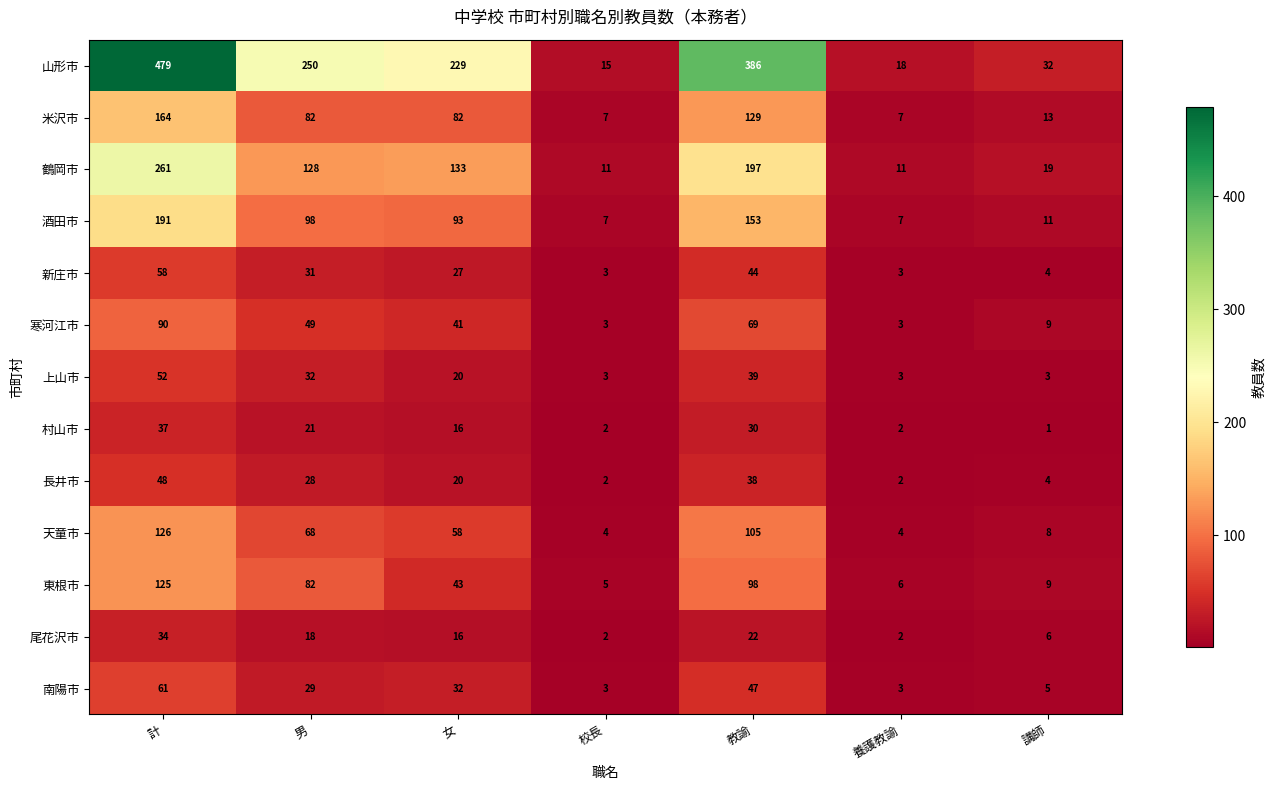

What value does the 尾花沢市 series have at 教諭?

22